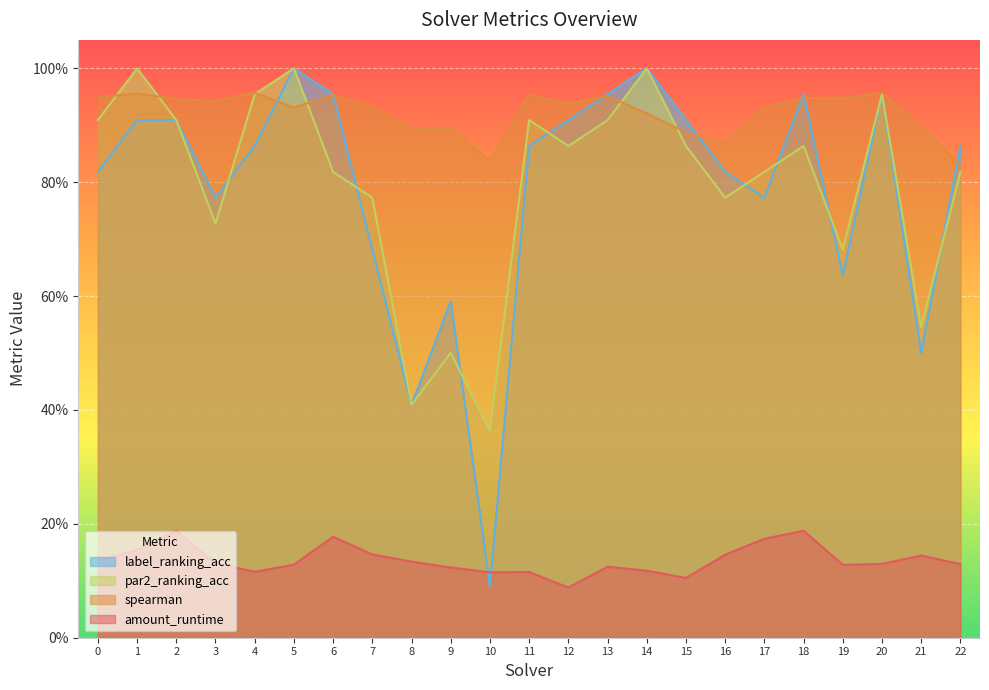

What is the value of the label_ranking_acc point at the 20th from the left?

0.6